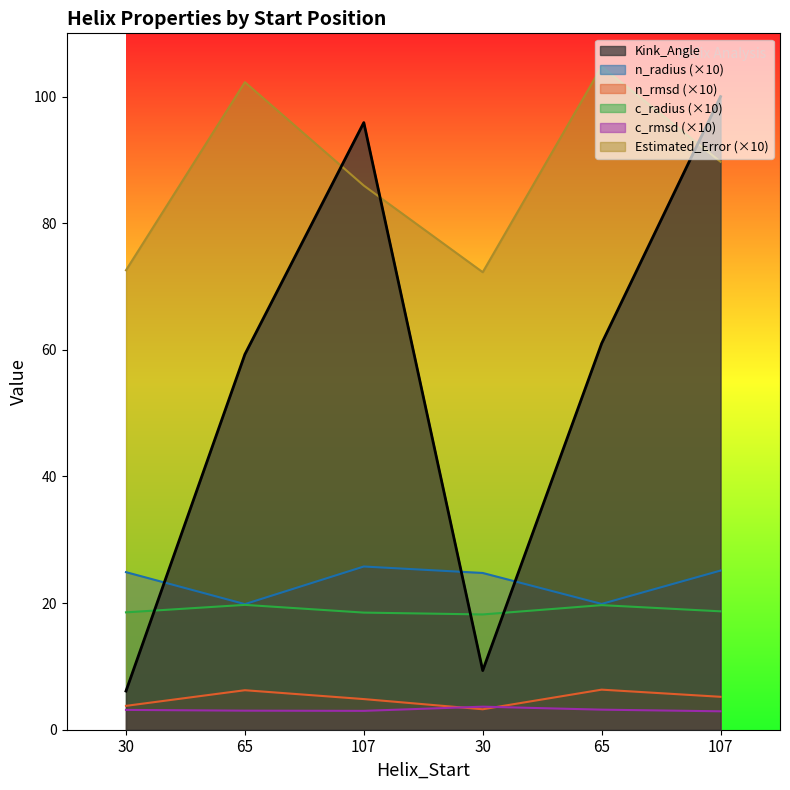

What is the sum of all n_rmsd values?

29.6